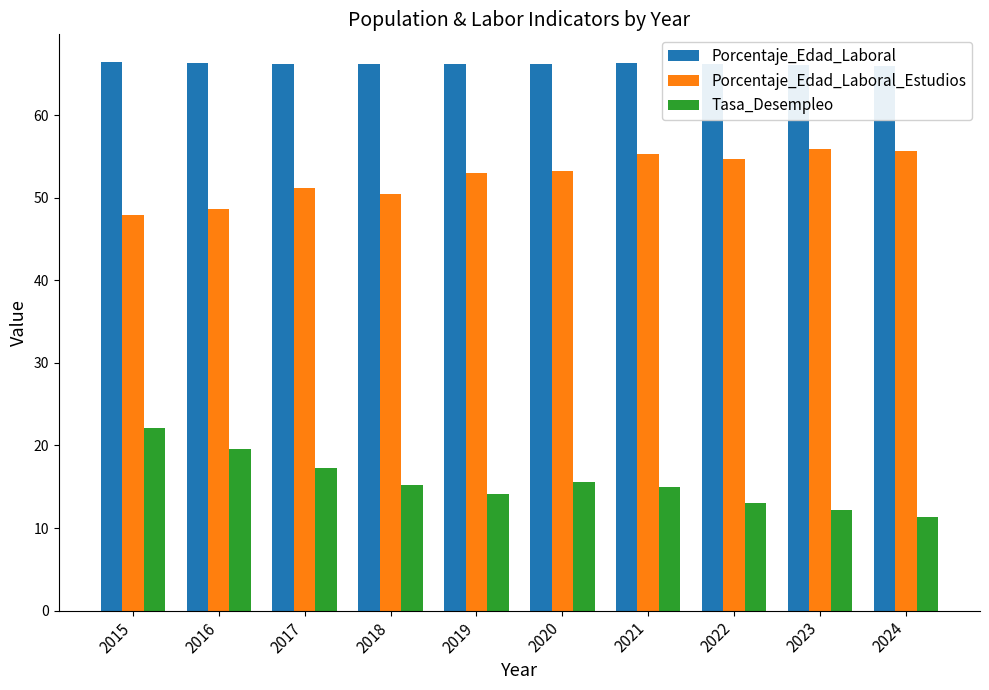

Reading left to right, list all the values displayed in this chart.

Porcentaje_Edad_Laboral: 2015=66.5	2016=66.3	2017=66.2	2018=66.1	2019=66.2	2020=66.2	2021=66.3	2022=66.2	2023=66.1	2024=65.9
Porcentaje_Edad_Laboral_Estudios: 2015=47.9	2016=48.7	2017=51.2	2018=50.4	2019=53.0	2020=53.3	2021=55.3	2022=54.7	2023=55.9	2024=55.7
Tasa_Desempleo: 2015=22.1	2016=19.6	2017=17.2	2018=15.3	2019=14.1	2020=15.5	2021=14.9	2022=13.0	2023=12.2	2024=11.3